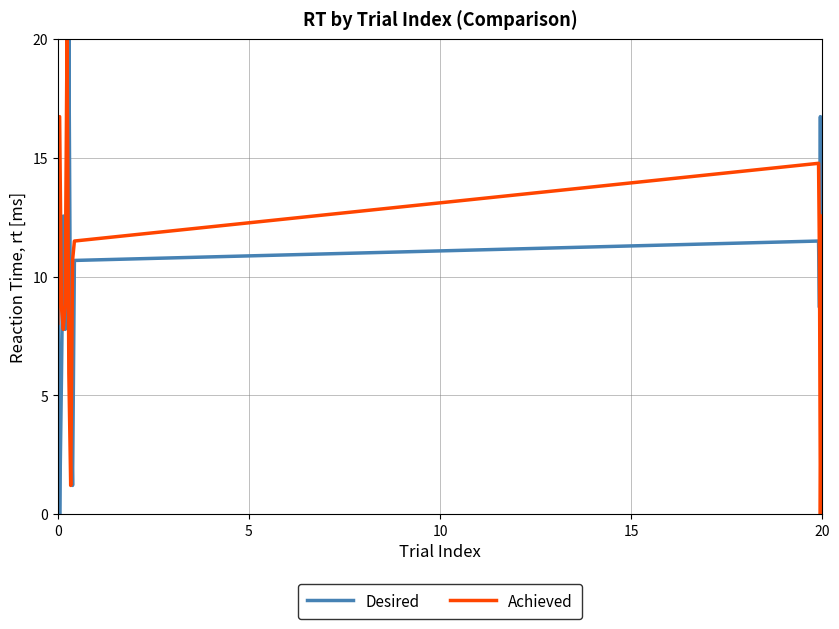

What is the maximum value for Desired?

20.0